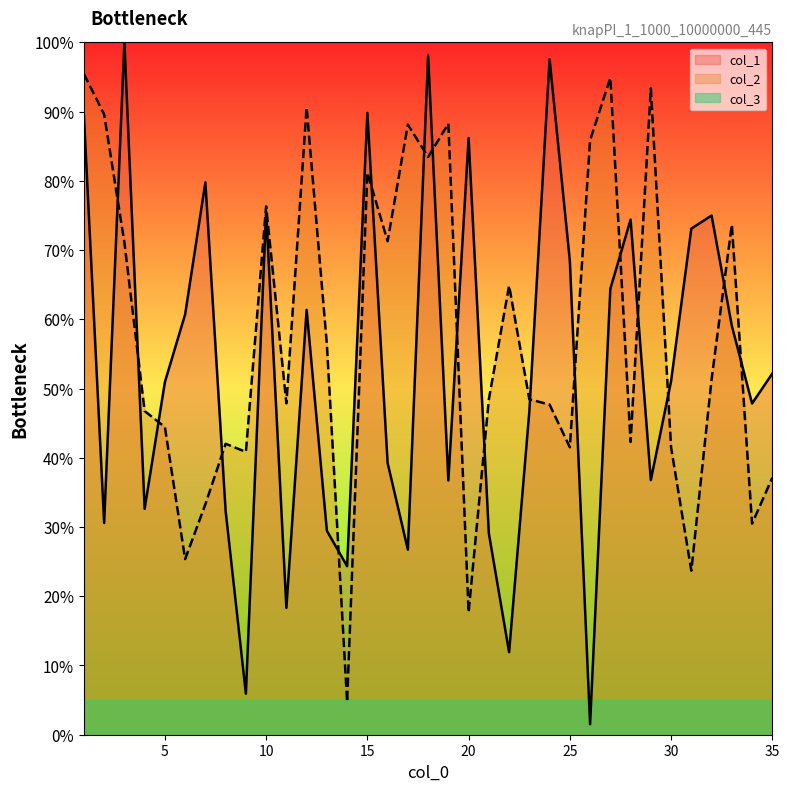

Which has a higher value, 29 or 22?

29